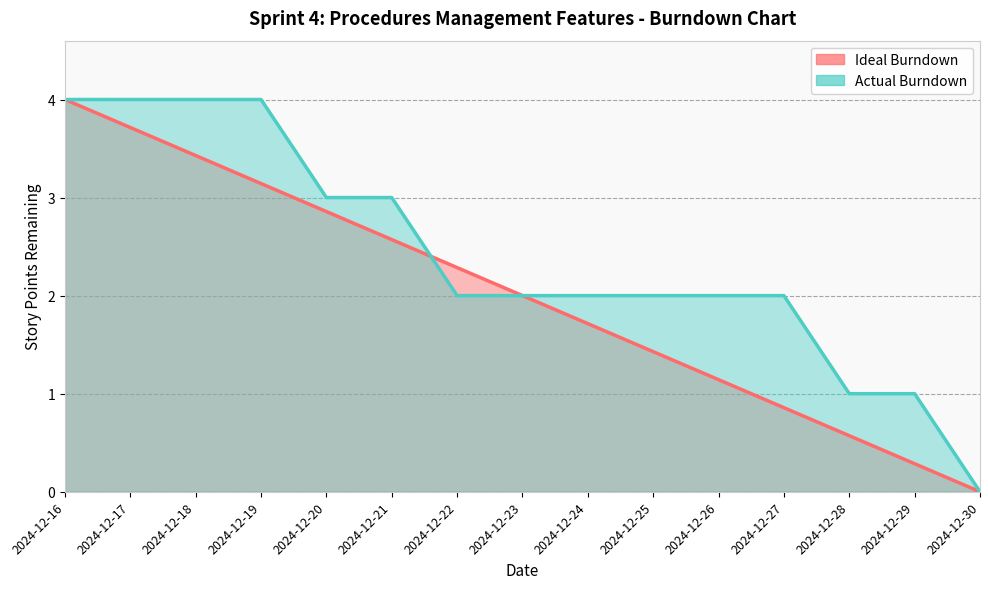

What is the average value of the Actual Burndown series?

2.4